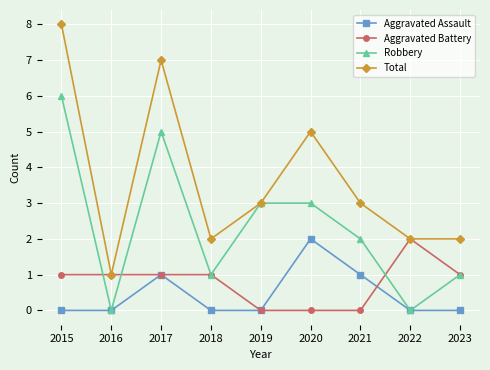

What is the difference between the highest and lowest values at 2015?

8